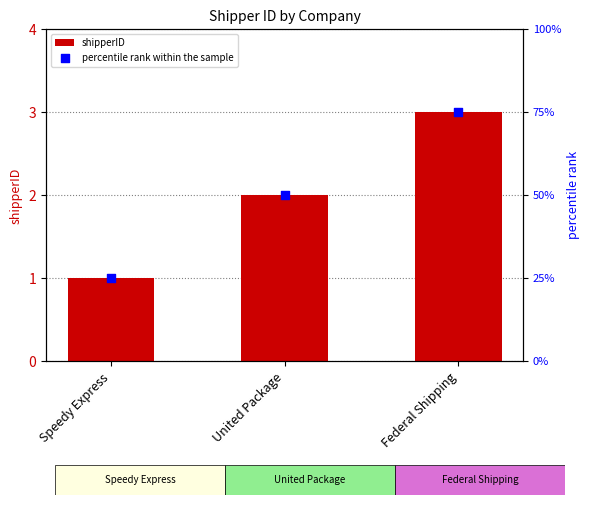

At how many categories does at least one series exceed 35?

2